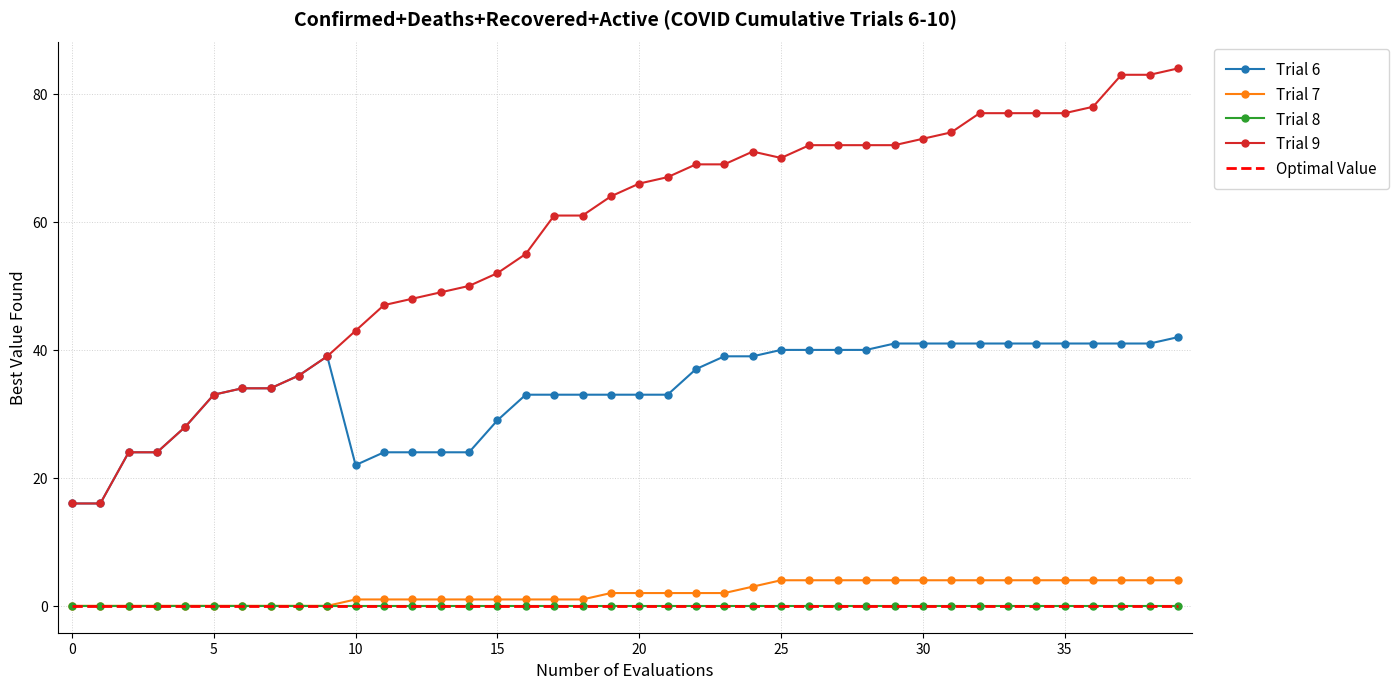

Reading right to left, extract all data points from this chart.

Trial 6: 42	41	41	41	41	41	41	41	41	41	41	40	40	40	40	39	39	37	33	33	33	33	33	33	29	24	24	24	24	22	39	36	34	34	33	28	24	24	16	16
Trial 7: 4	4	4	4	4	4	4	4	4	4	4	4	4	4	4	3	2	2	2	2	2	1	1	1	1	1	1	1	1	1	0	0	0	0	0	0	0	0	0	0
Trial 8: 0	0	0	0	0	0	0	0	0	0	0	0	0	0	0	0	0	0	0	0	0	0	0	0	0	0	0	0	0	0	0	0	0	0	0	0	0	0	0	0
Trial 9: 84	83	83	78	77	77	77	77	74	73	72	72	72	72	70	71	69	69	67	66	64	61	61	55	52	50	49	48	47	43	39	36	34	34	33	28	24	24	16	16
Optimal Value: 0	0	0	0	0	0	0	0	0	0	0	0	0	0	0	0	0	0	0	0	0	0	0	0	0	0	0	0	0	0	0	0	0	0	0	0	0	0	0	0